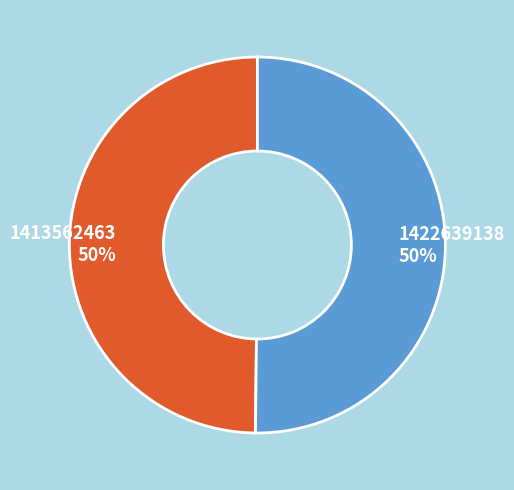

The 1413562463 slice represents 38% of the pie. True or false?

False